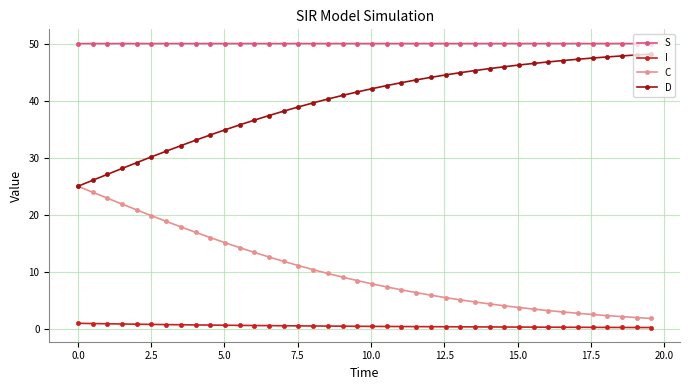

What is the minimum value for S?

50.0